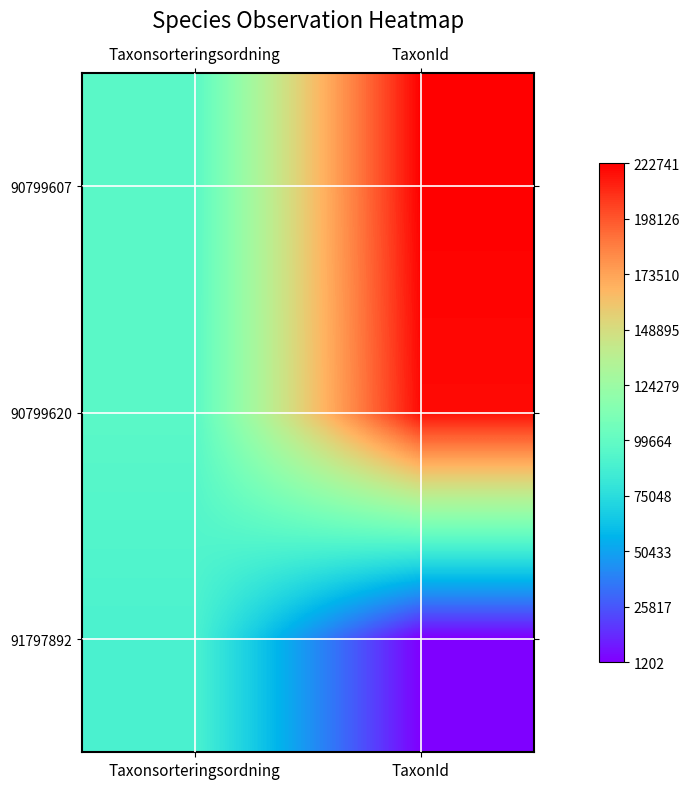

What is the greatest value displayed?

222741